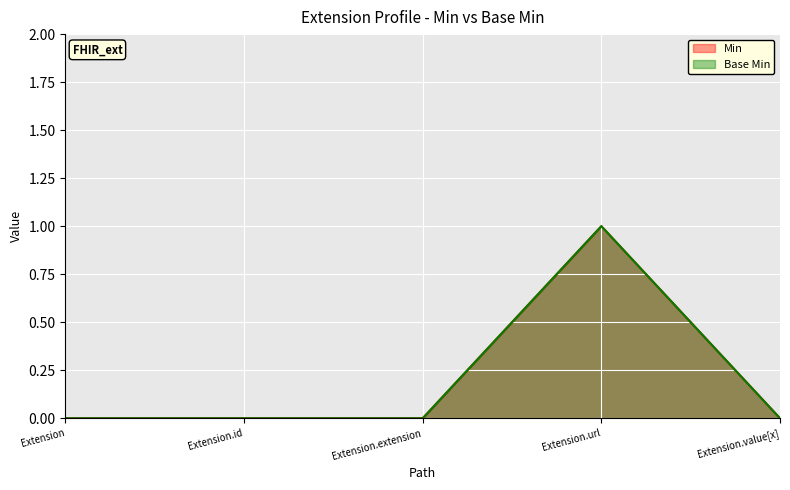

True or false: Min and Base Min cross at least once.

False